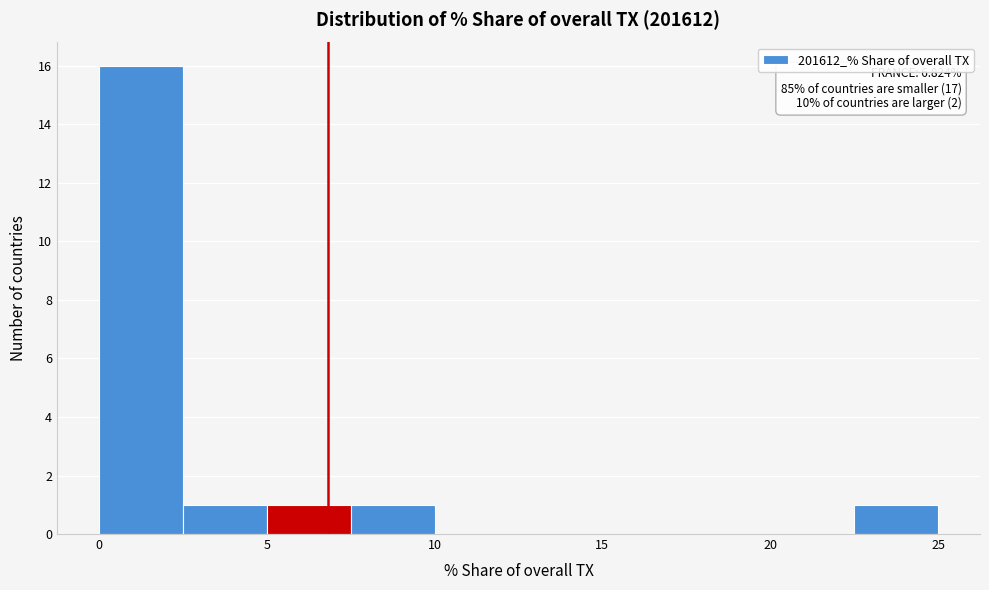

Over which range of the x-axis is the bar tallest?

0.0 to 2.5